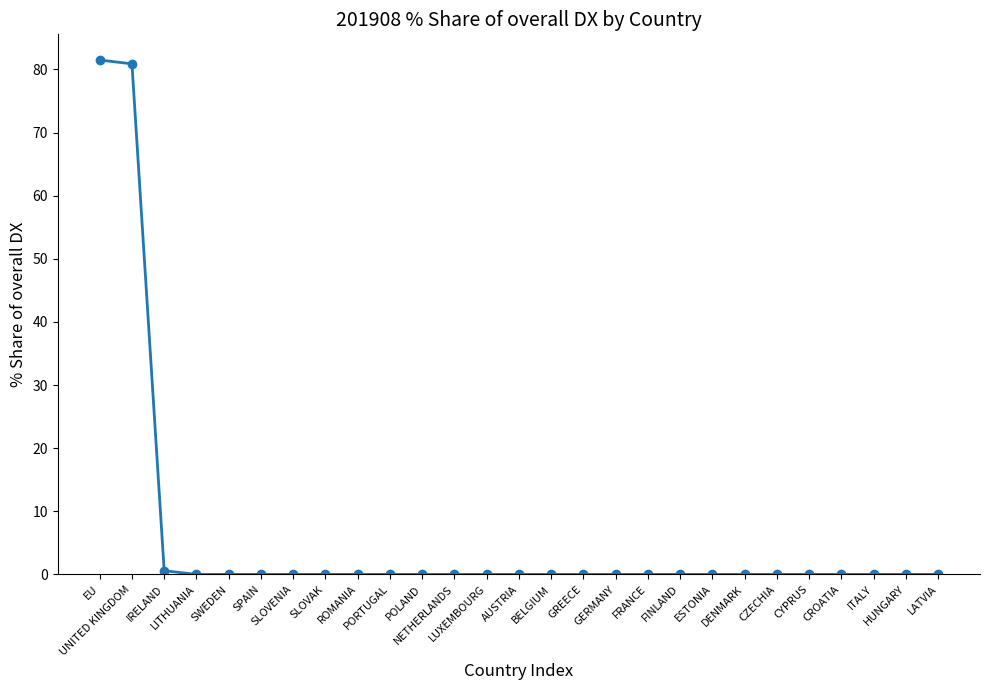

How many lines are shown in the chart?

1